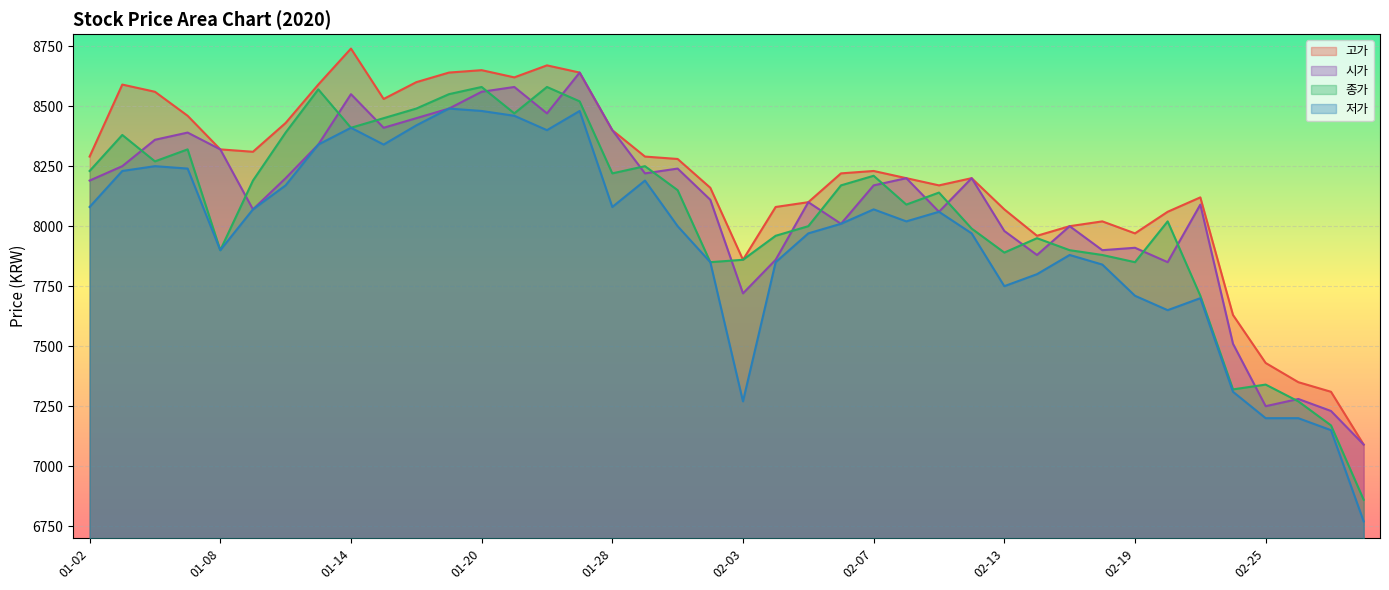

How many lines are shown in the chart?

4